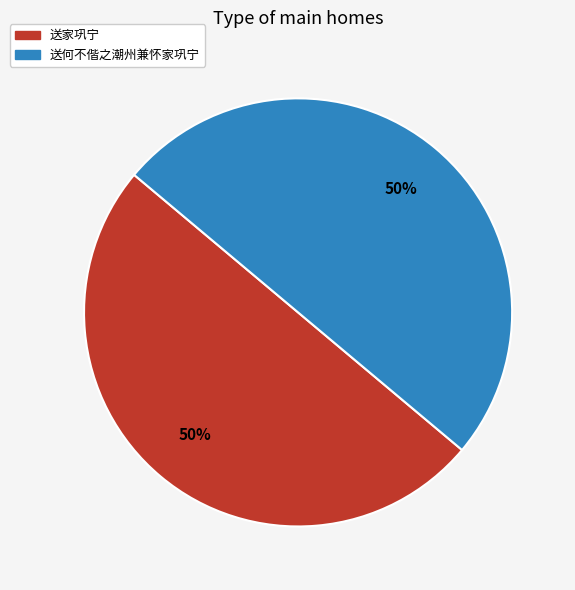

Is the sum of 送家巩宁 and 送何不偕之潮州兼怀家巩宁 greater than half?

Yes